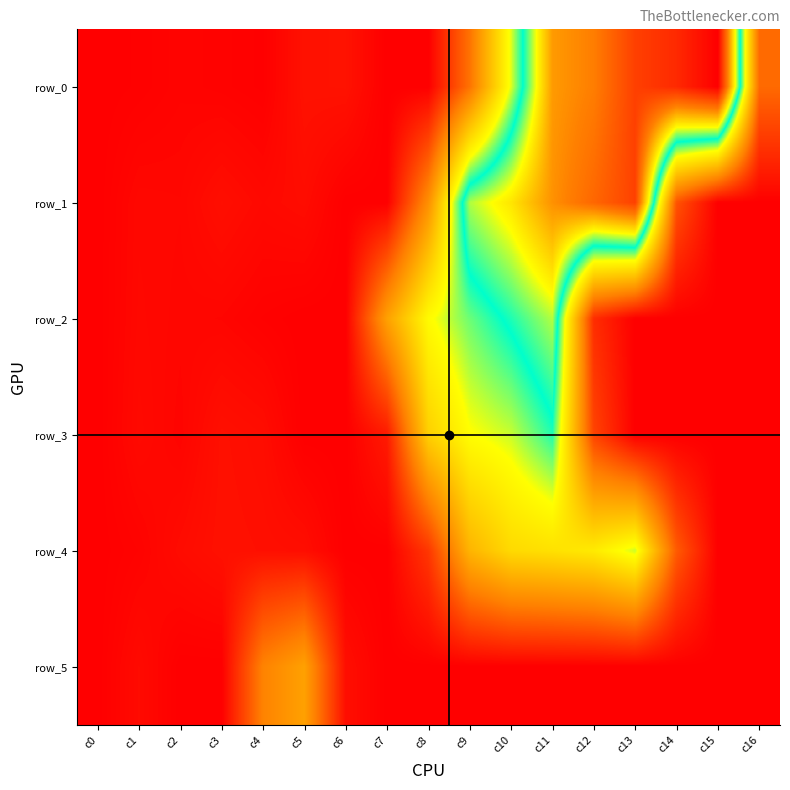

Is it true that row_1 equals 309.3 at c8?

False